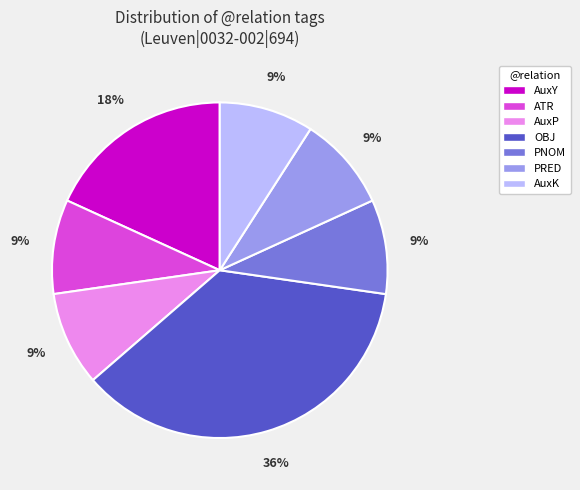

Is there any slice that represents more than half of the pie?

No